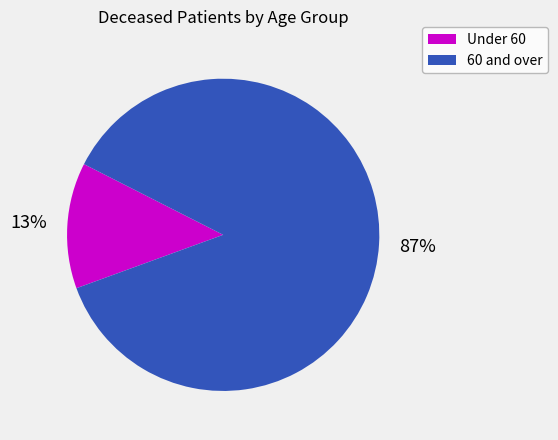

What is the largest slice in the pie chart?

60 and over